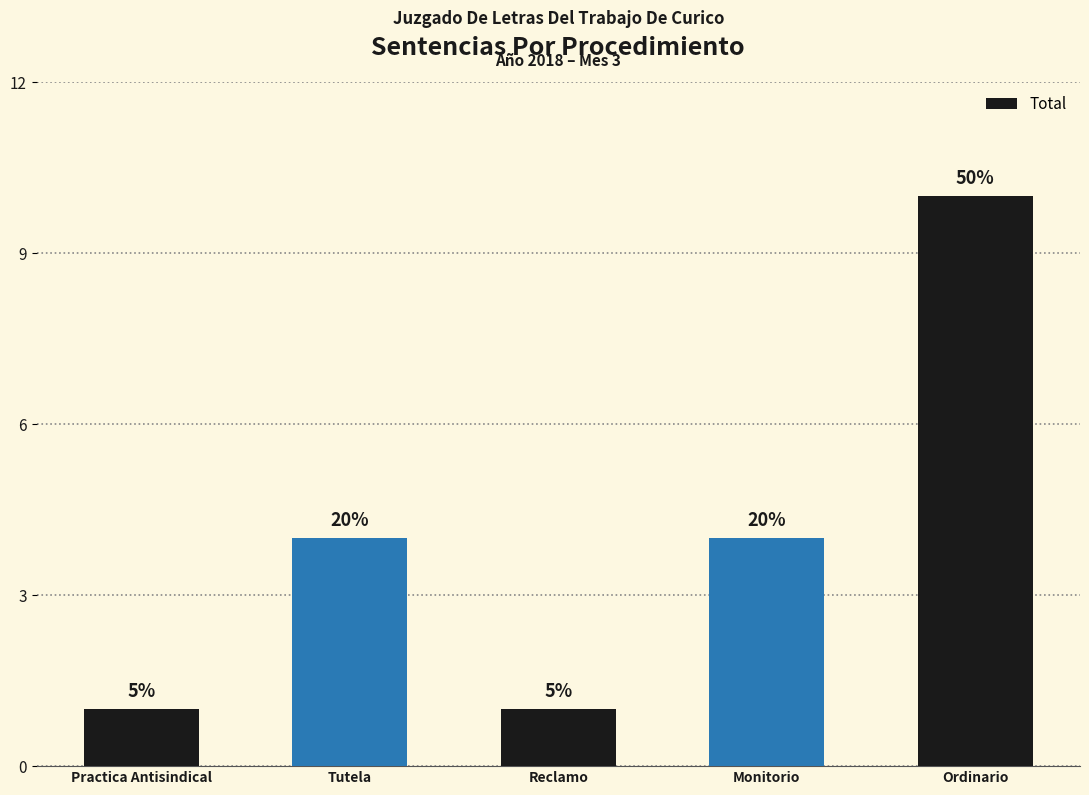

How many bars are there in total?

5